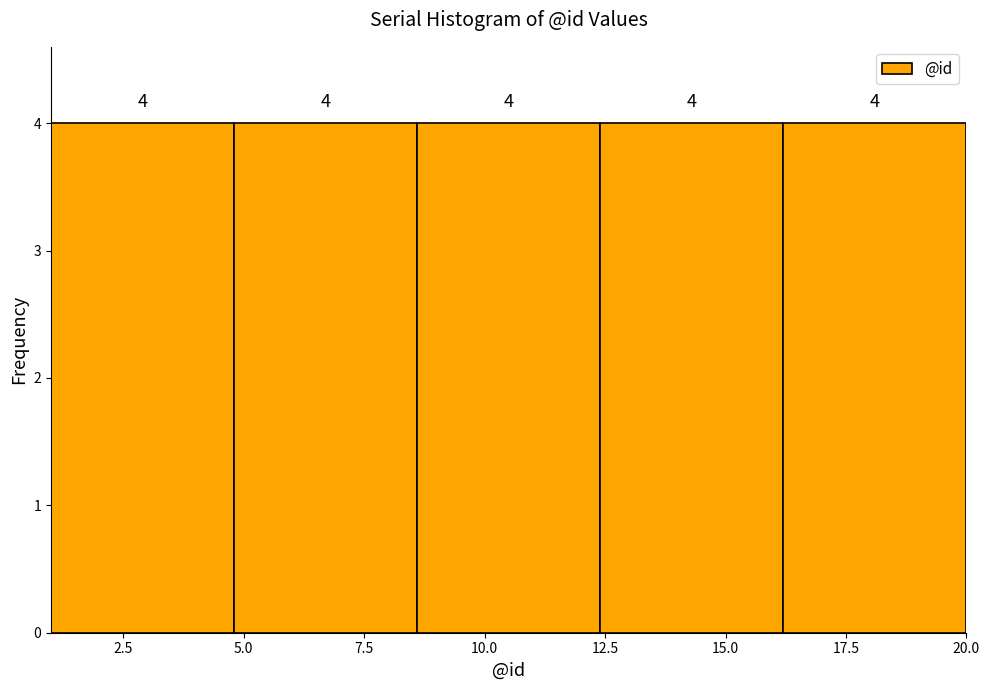

What is the height of the bar covering 16.2 to 20.0 on the x-axis? The bar edges are not printed on the chart, so give them approximately, as read against the axis.

4